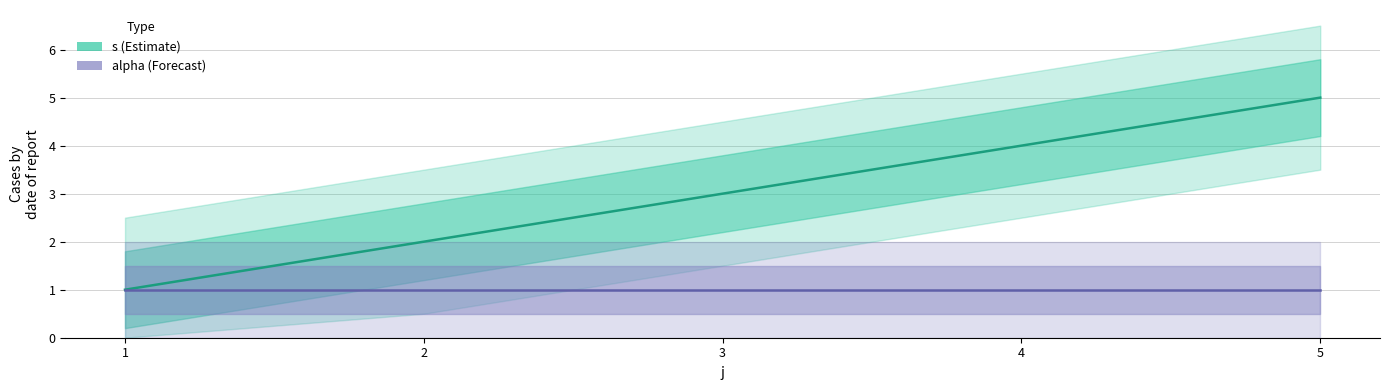

Is this an area chart (filled region under the line)?

No